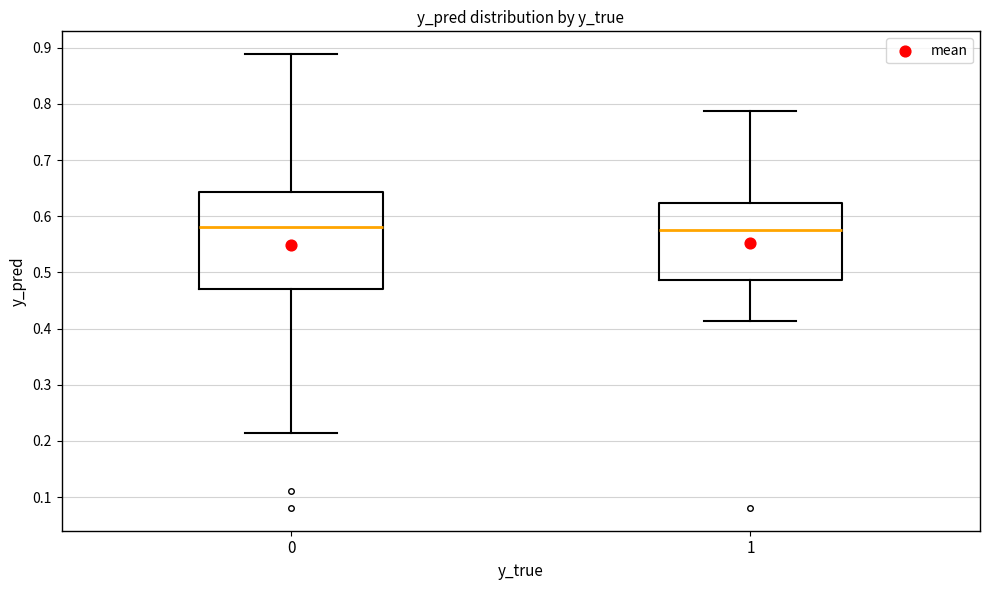

Which box is the tallest, from its lower edge to its upper edge?

0